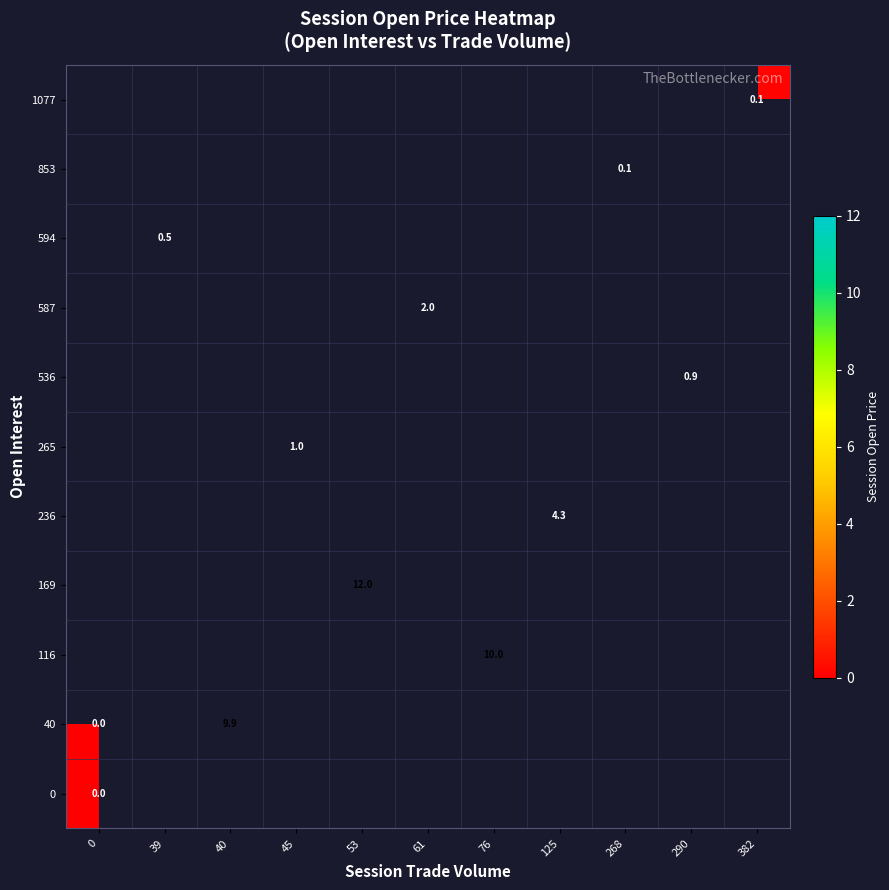

How many categories are shown in the chart?

11